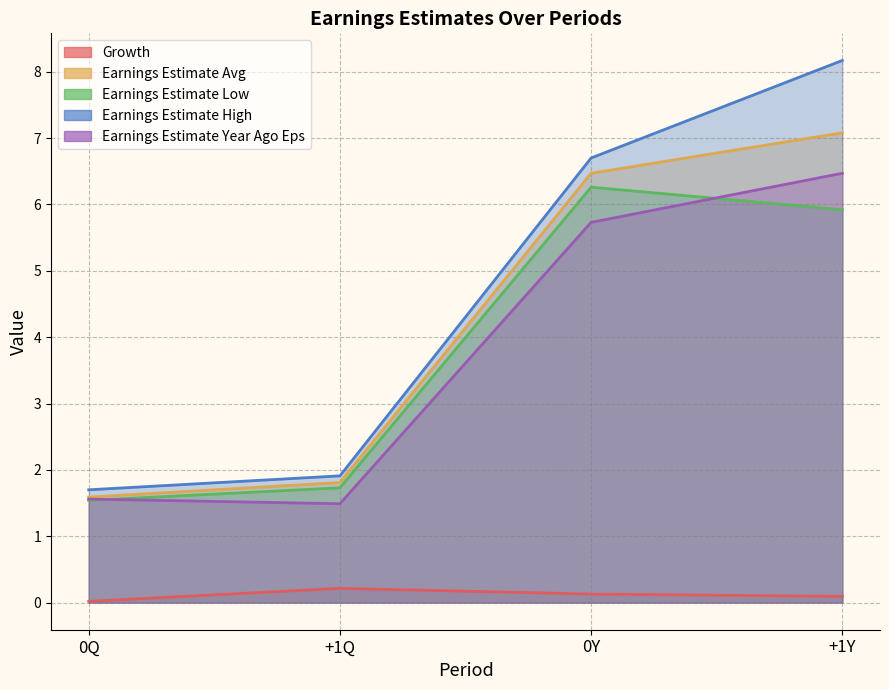

At which label does Earnings Estimate Year Ago Eps first exceed 5?

0Y